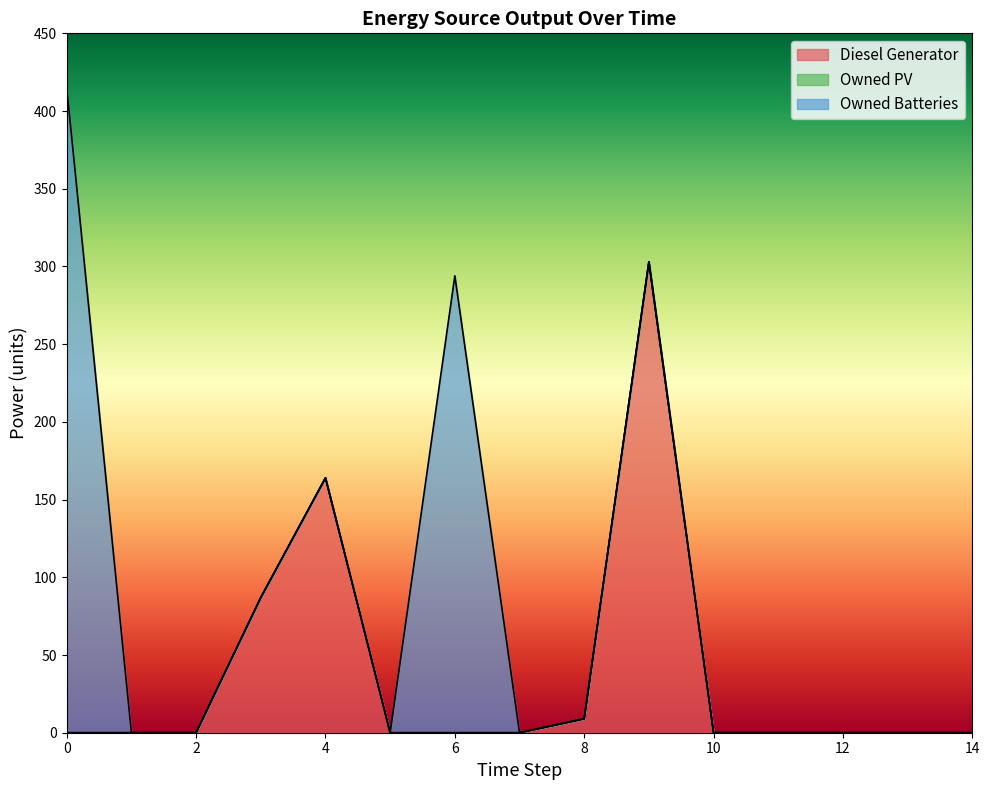

True or false: Owned Batteries and Diesel Generator cross at least once.

False